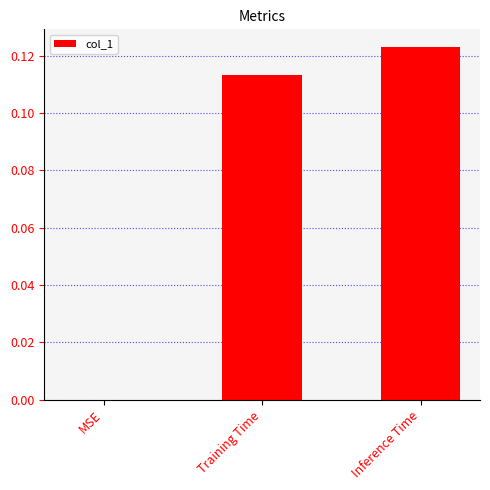

Count the values in the range 0 to 1.

3